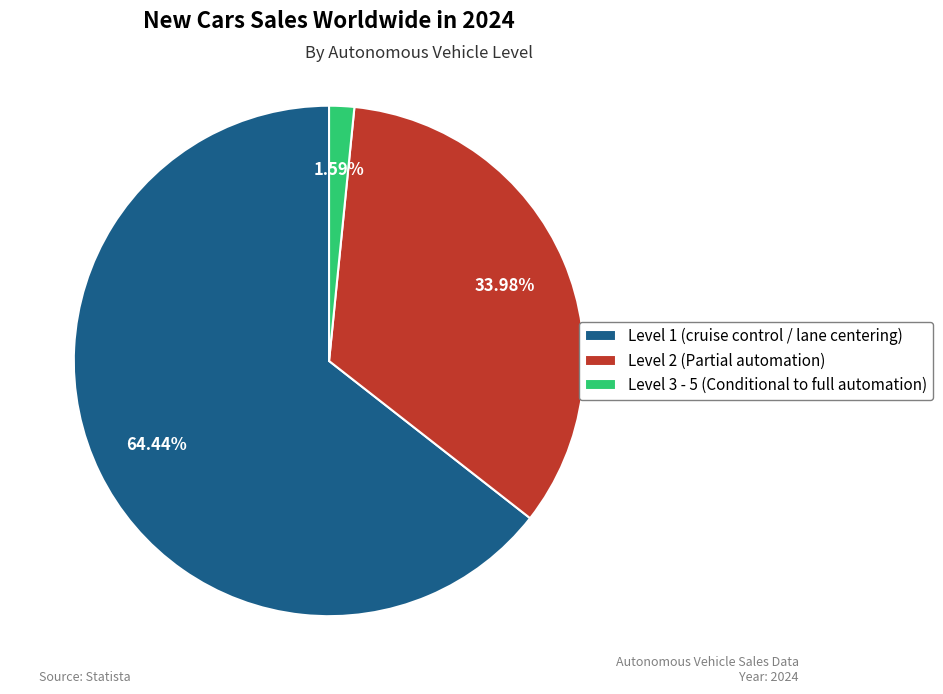

Is it true that Level 2 (Partial automation) is 34% of the pie?

True